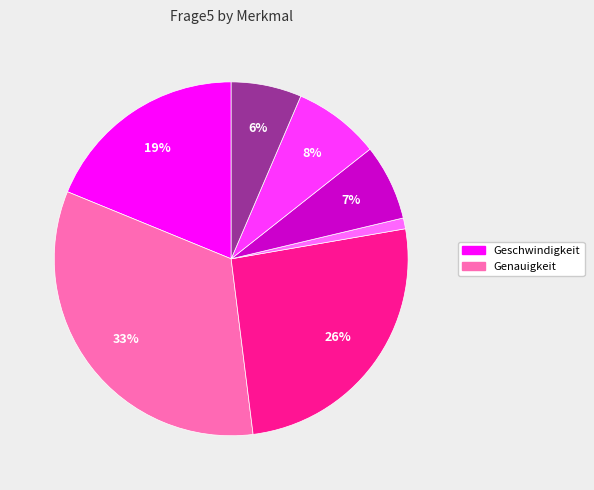

To the nearest percent, what is the average slice percentage?

14%